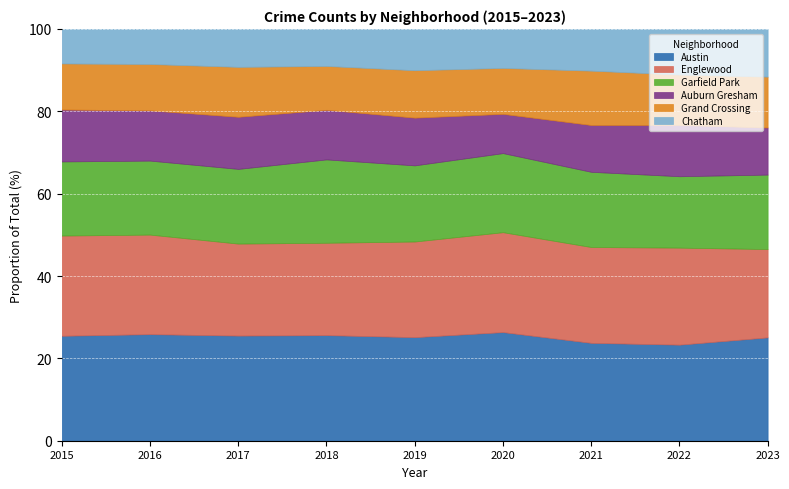

How many interior local valleys does the Garfield Park series have?

3